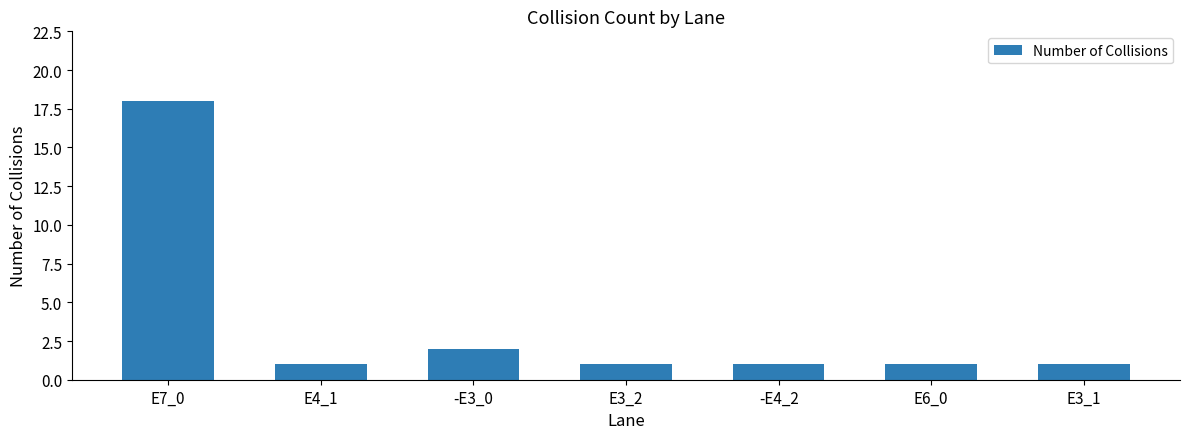

What is the difference between the second highest and second lowest values?

1